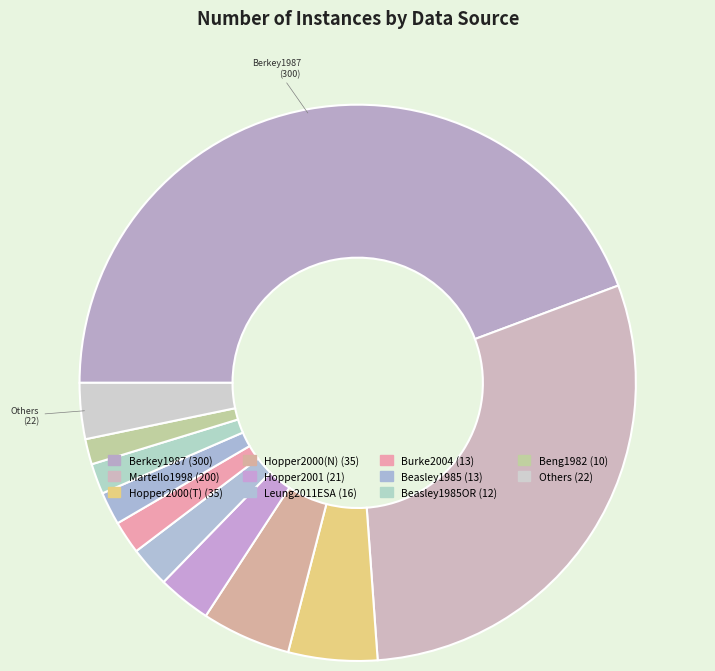

How many segments does this pie chart have?

11